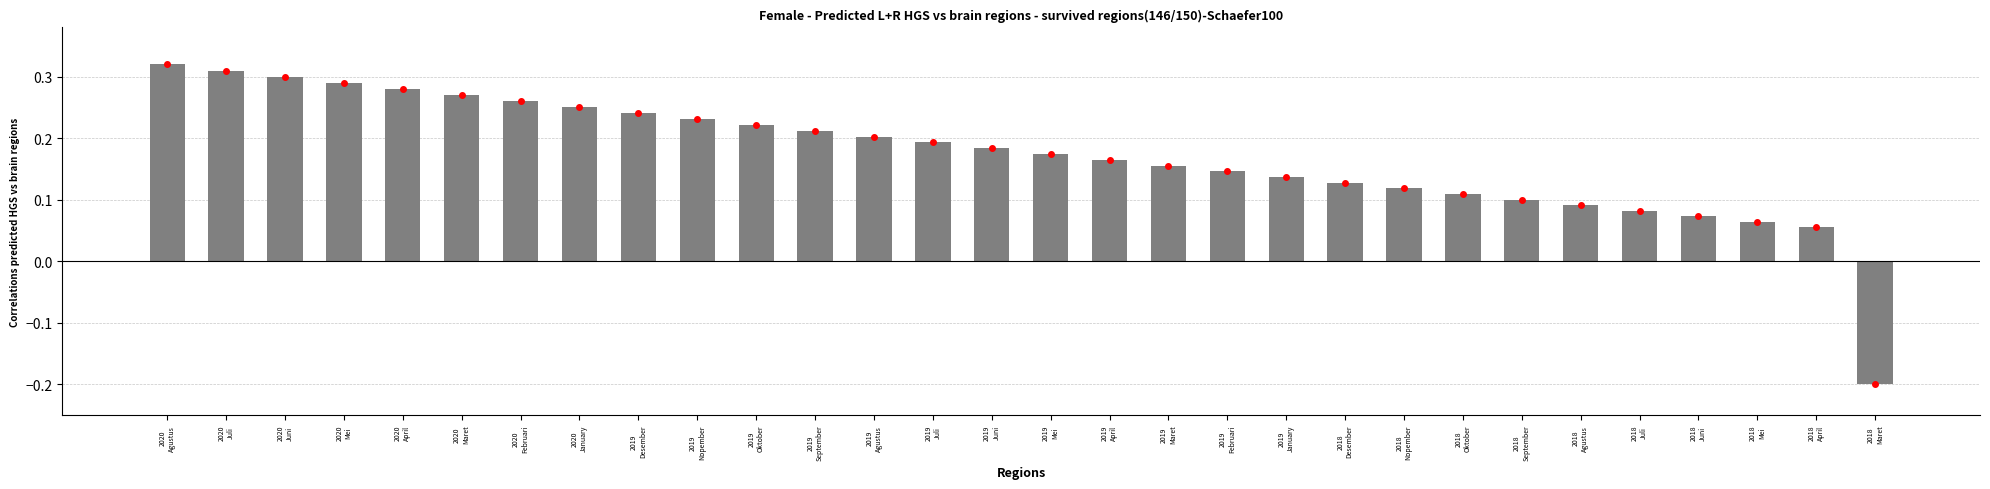

How many distinct data groups are displayed?

1